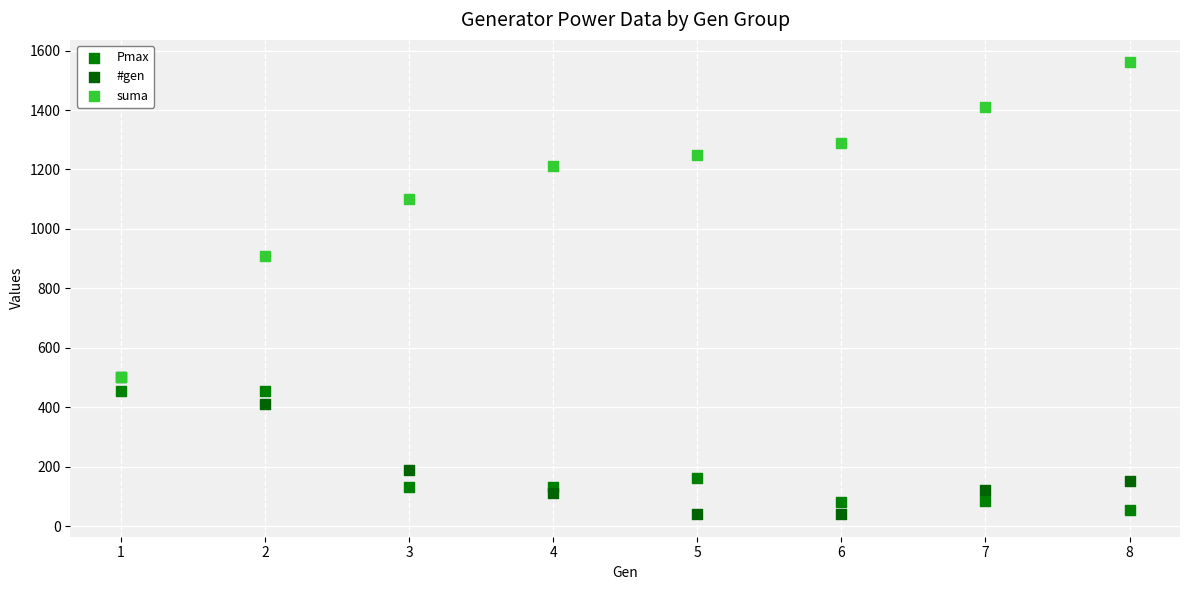

Which series contains the highest Y value?

suma